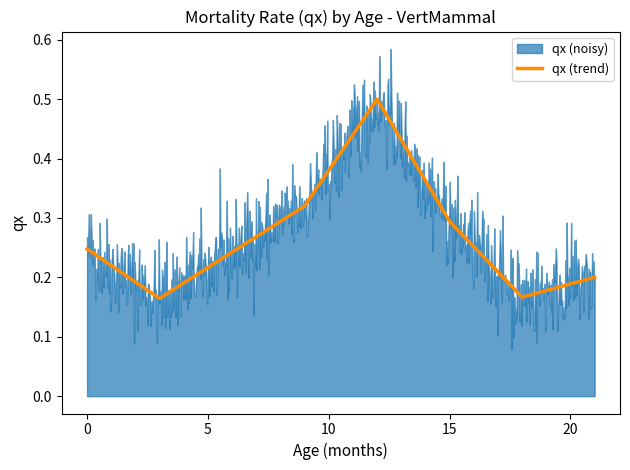

What is the difference between the maximum and minimum values?

0.3